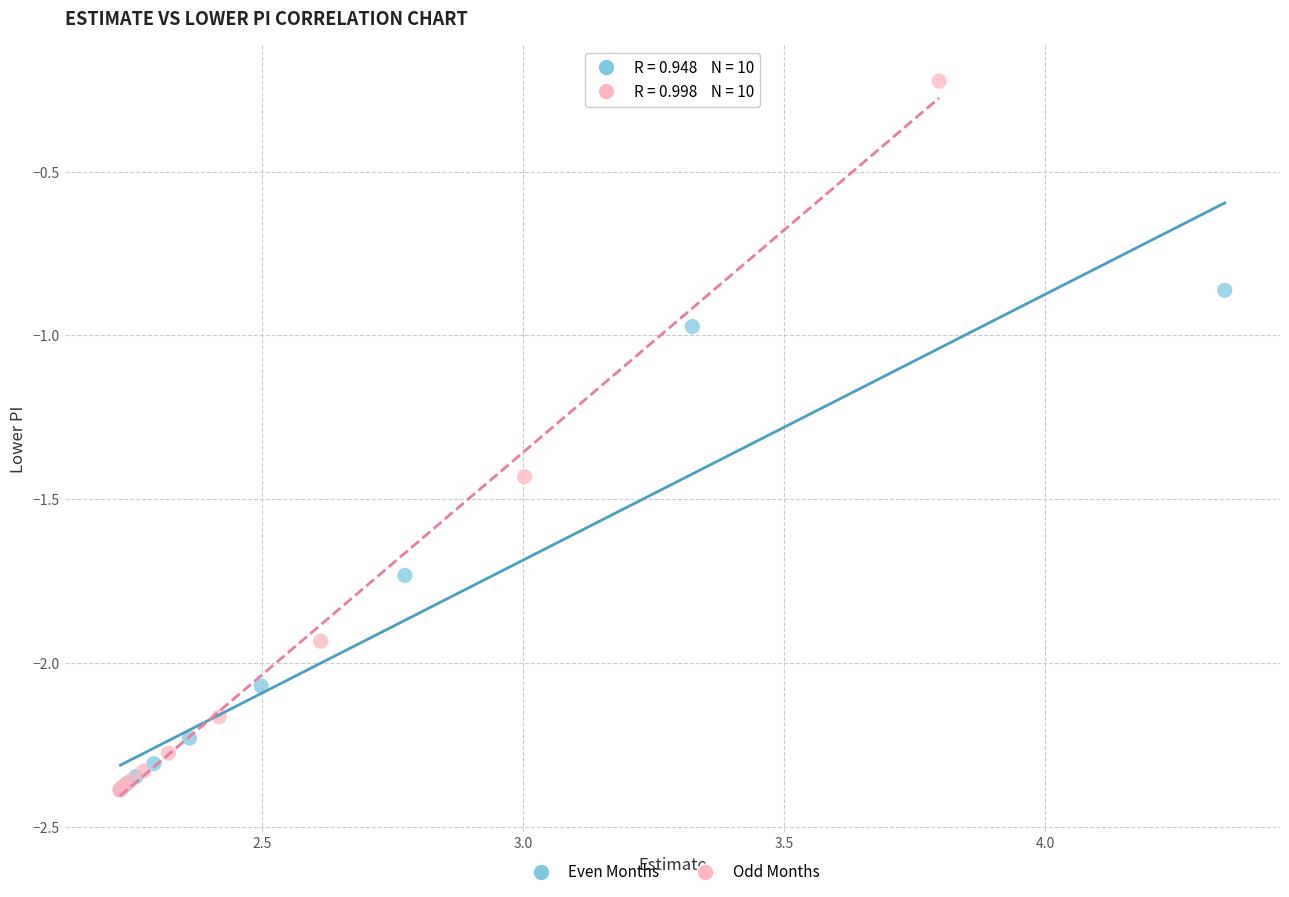

What are all the series names shown in the legend?

Even Months, Odd Months